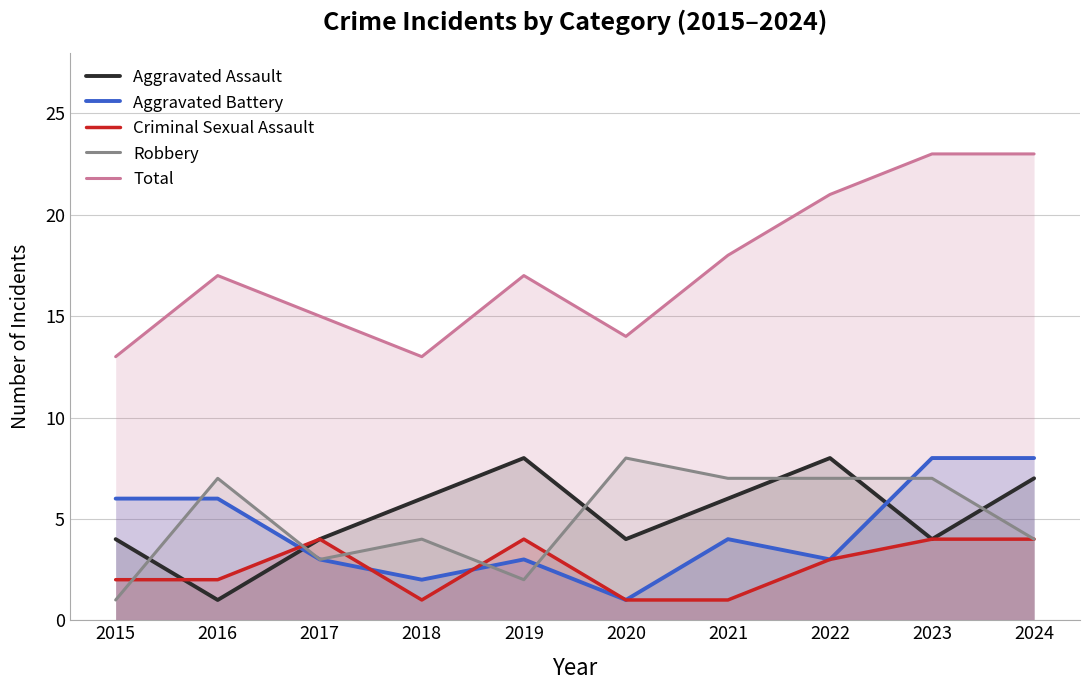

What is the difference between the second highest and minimum values in the Robbery series?

6